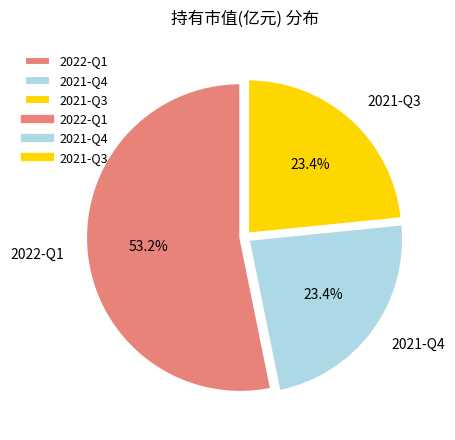

How many segments does this pie chart have?

3